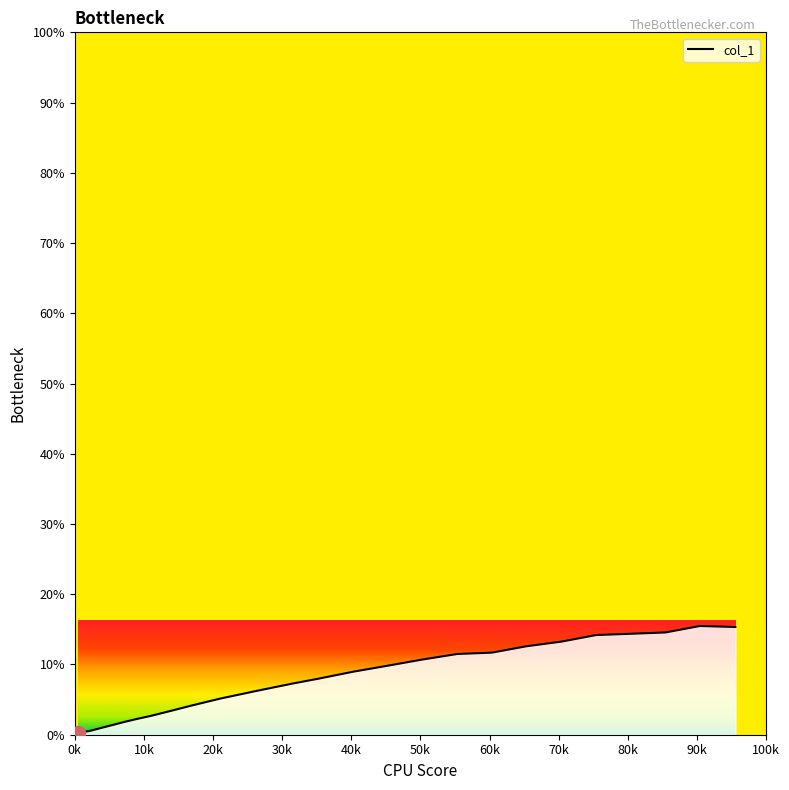

What is the sum of all values?

2.0